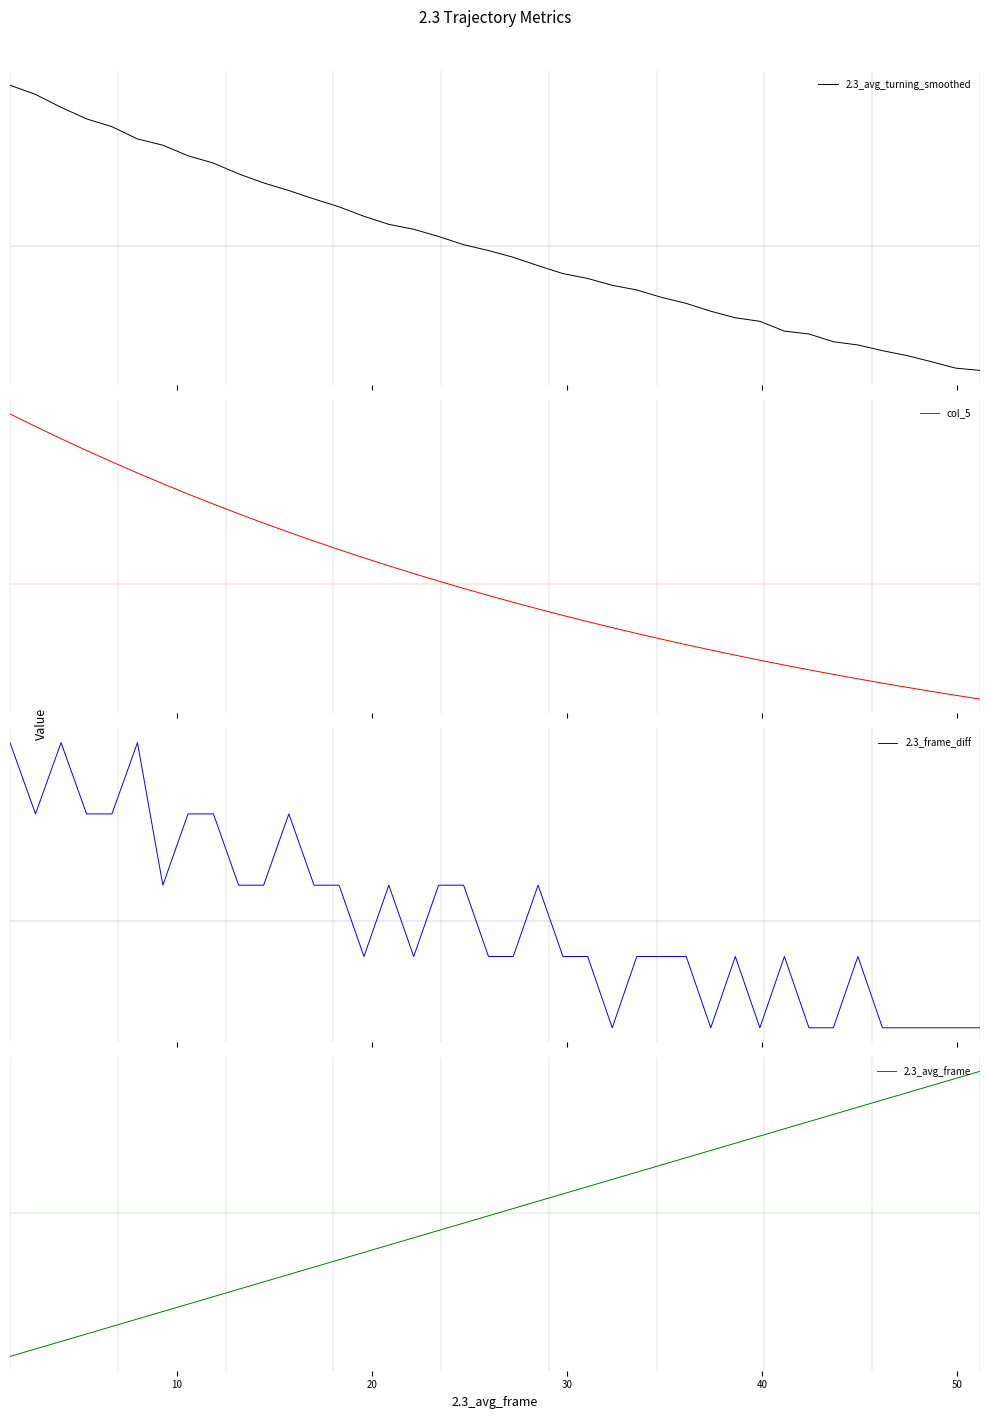

Which series has the largest total across all categories?

2.3_avg_frame